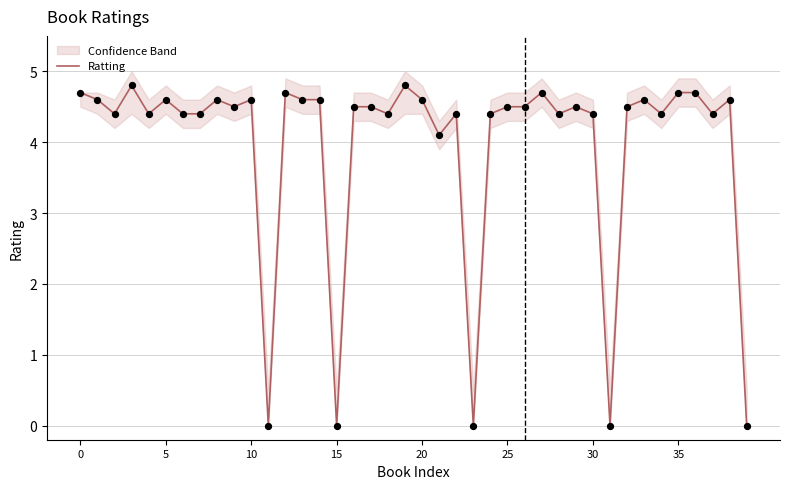

What is the maximum value for Ratting?

4.8